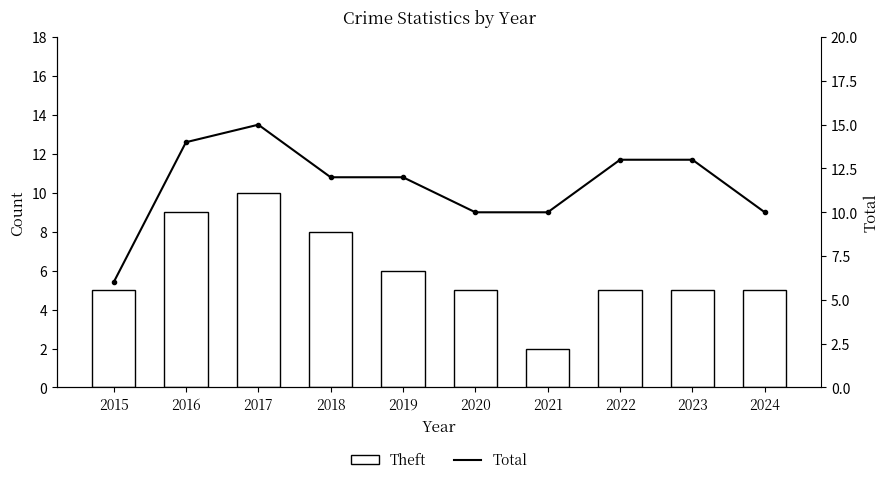

How many Total values are between 10 and 13?

7